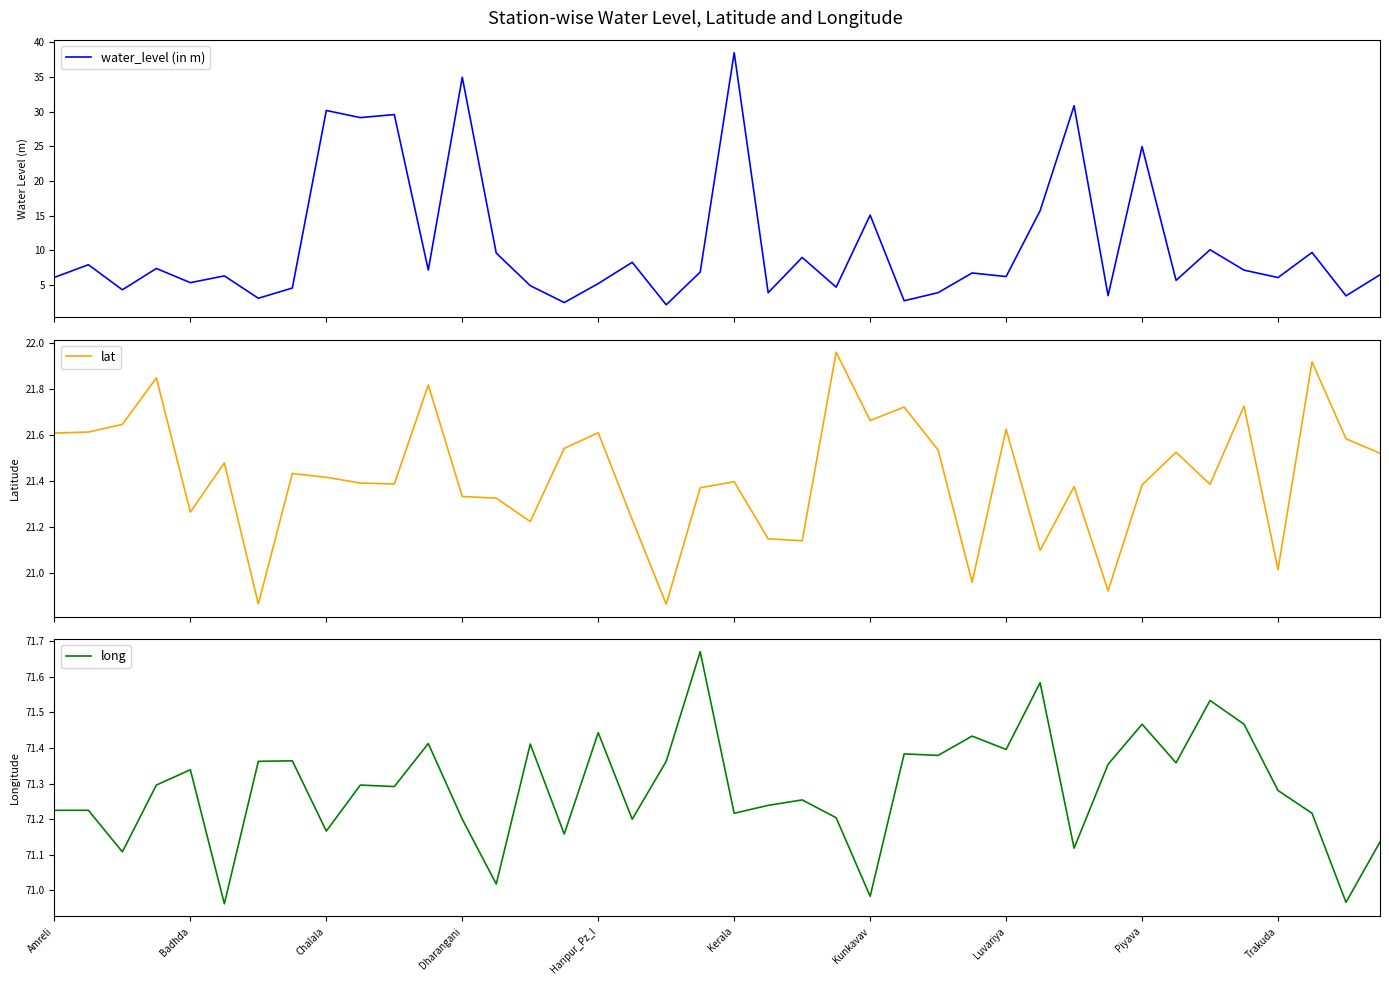

True or false: water_level (in m) has more than 1 interior local peaks.

True